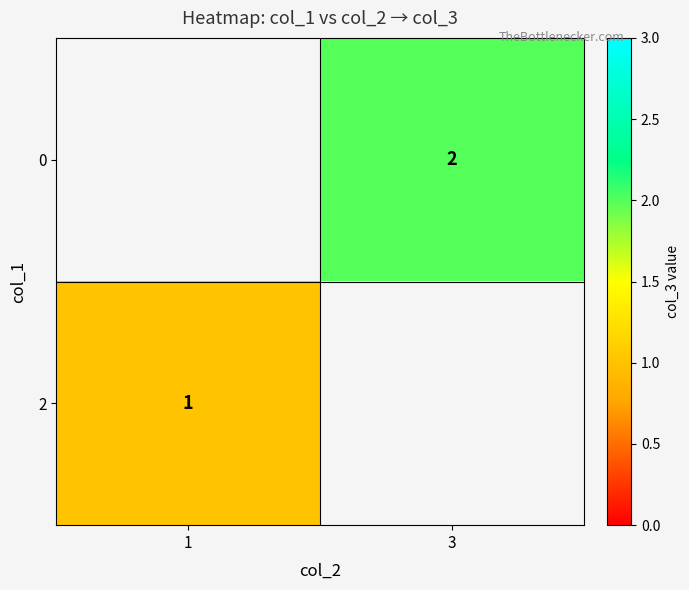

True or false: 0 has a value of 1 at 3.

False